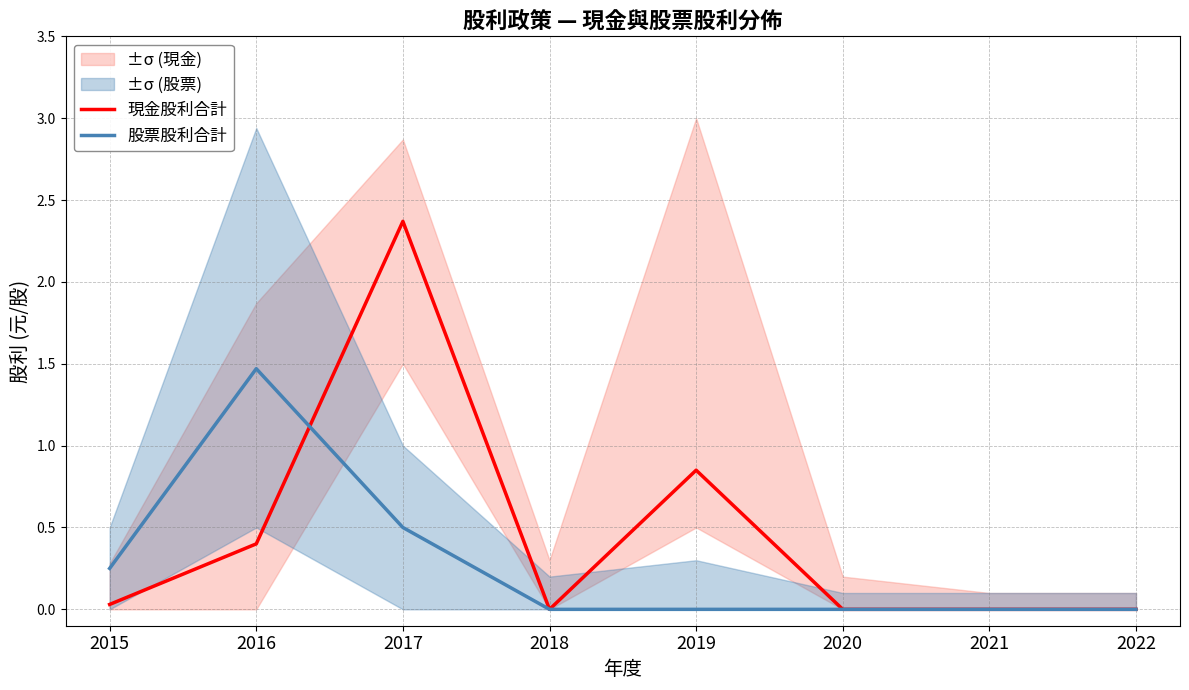

True or false: 現金股利合計 has a value of 1.5 at 2022.

False